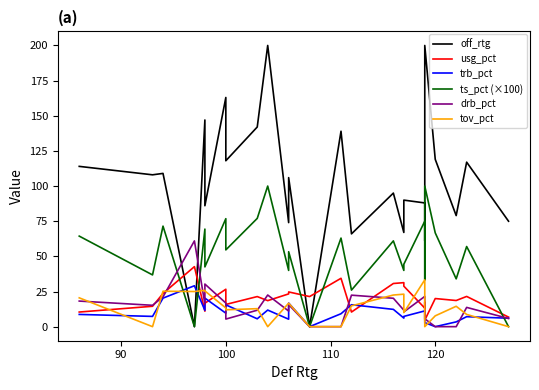

Reading left to right, transcribe all the data shown in this chart.

off_rtg: 114.0	108.0	109.0	0.0	147.0	86.0	163.0	118.0	142.0	200.0	74.0	106.0	0.0	139.0	66.0	95.0	67.0	90.0	88.0	61.0	200.0	119.0	79.0	117.0	75.0
usg_pct: 10.4	14.5	23.6	42.7	11.0	16.7	26.6	15.8	21.4	18.5	23.3	24.7	21.4	34.4	10.4	30.7	31.3	28.8	13.2	17.4	4.6	20.0	18.6	21.5	6.8
trb_pct: 8.7	7.3	20.3	29.1	11.6	20.3	9.6	15.5	5.6	11.8	5.3	16.8	0.0	9.2	15.6	12.3	6.1	7.3	11.2	11.1	2.9	0.0	3.4	7.1	6.0
ts_pct (×100): 64.4	36.8	71.5	0.0	69.4	42.5	76.8	54.6	77.0	100.0	40.0	53.3	0.0	63.0	26.0	61.0	40.0	44.4	75.0	33.3	100.0	66.7	34.0	57.0	0.0
drb_pct: 18.2	15.2	21.2	61.0	16.1	30.3	16.8	5.4	11.7	22.5	11.1	15.7	0.0	0.0	22.4	20.2	11.7	10.5	21.5	21.2	5.6	0.0	0.0	13.7	5.8
tov_pct: 20.5	0.0	25.2	25.0	25.8	25.4	13.3	12.0	12.8	0.0	16.7	16.7	0.0	0.0	14.8	22.5	23.1	10.0	33.3	25.0	0.0	7.7	14.5	8.7	0.0